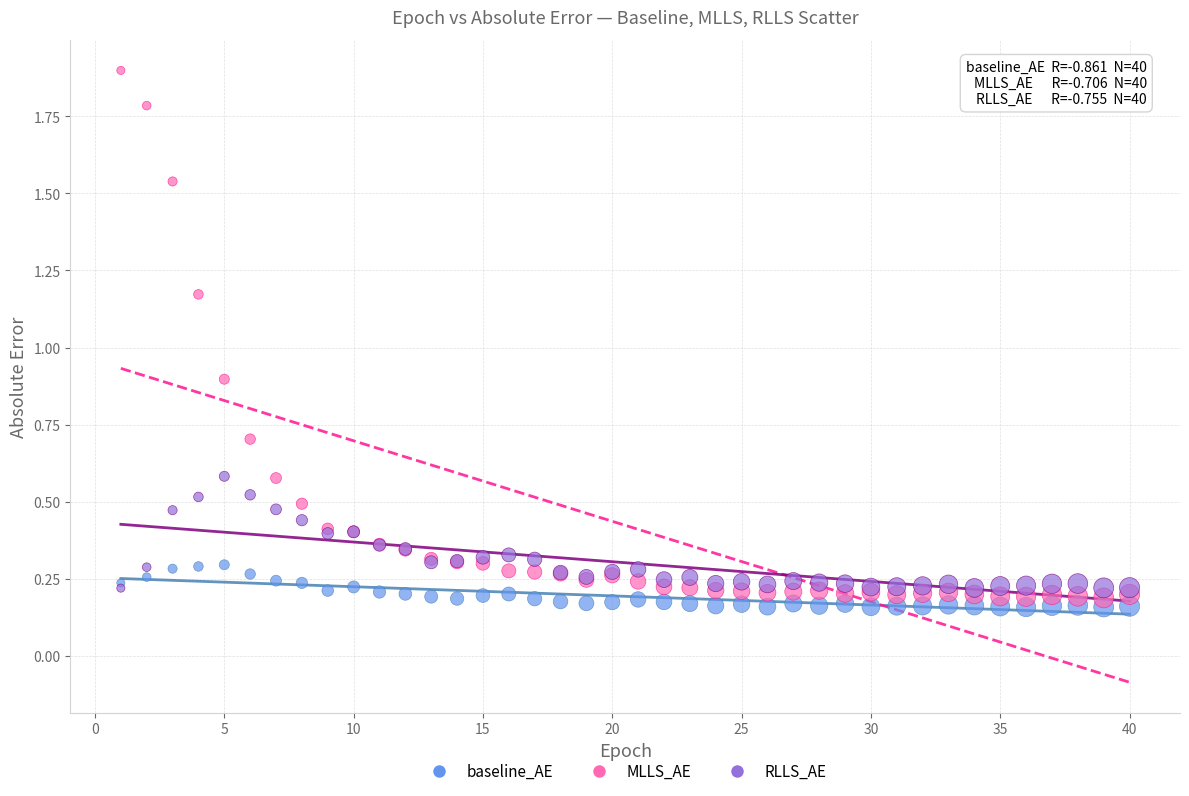

Which series reaches the minimum Y coordinate?

baseline_AE